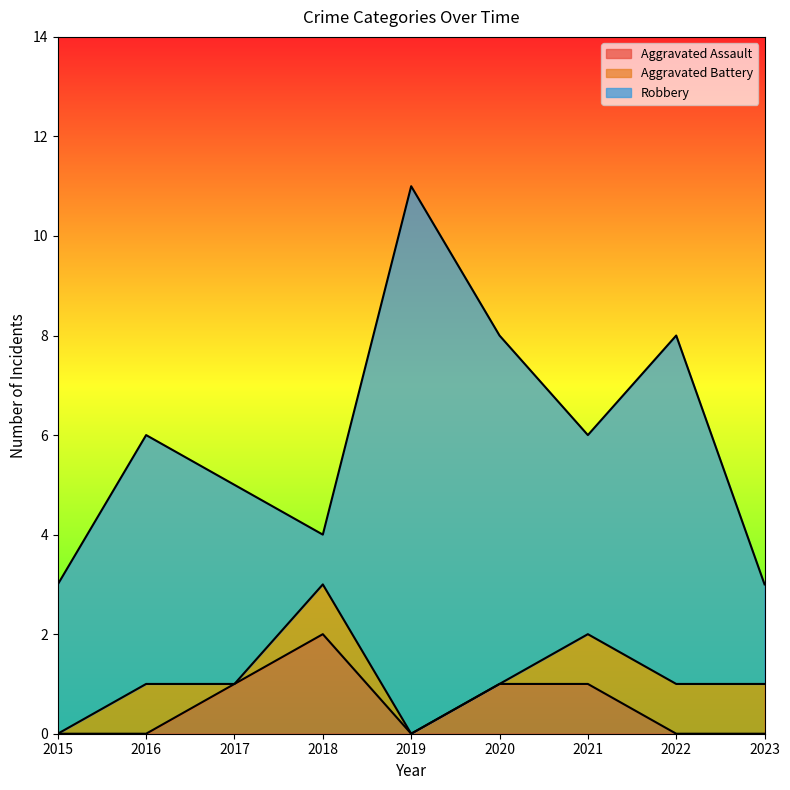

Is it true that Aggravated Assault equals 1 at 2022?

False